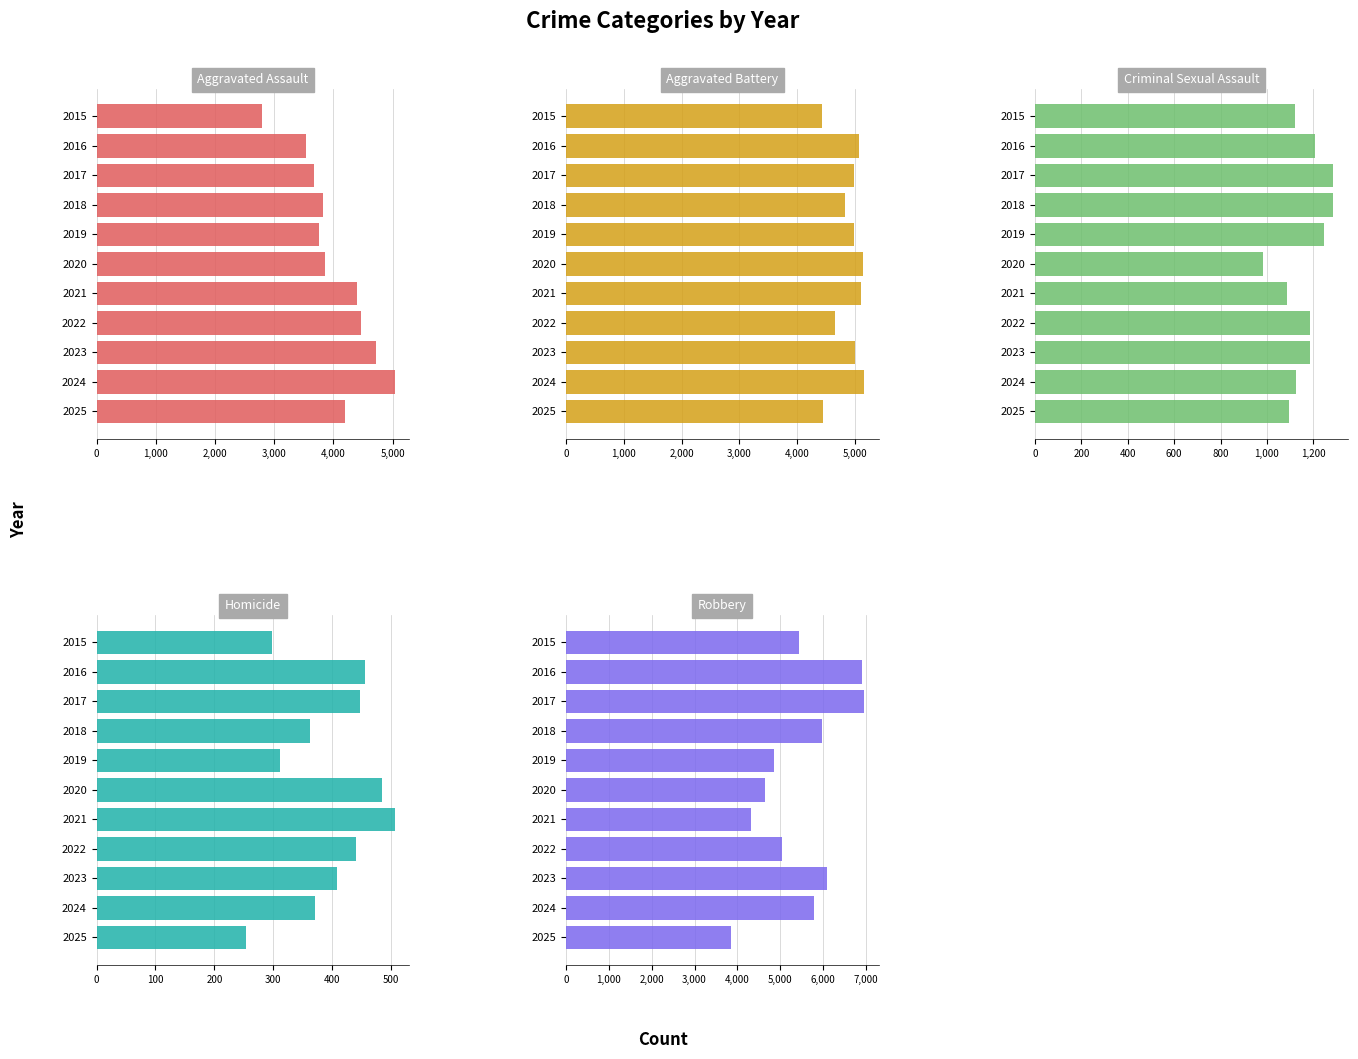

Which series has the largest total across all categories?

Robbery